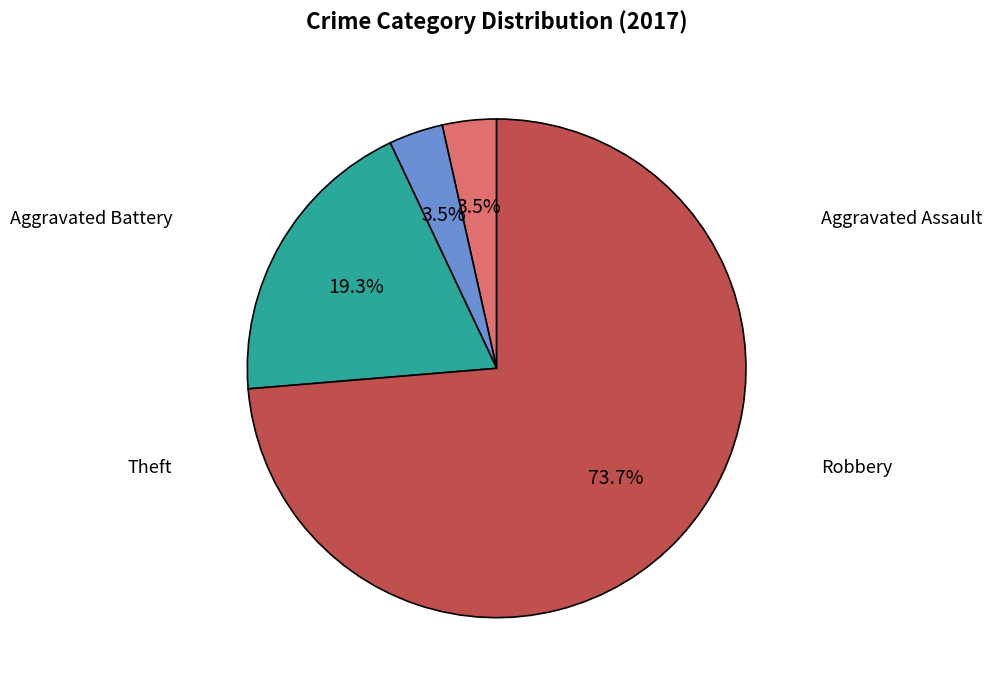

To the nearest percent, what is the average slice percentage?

25%